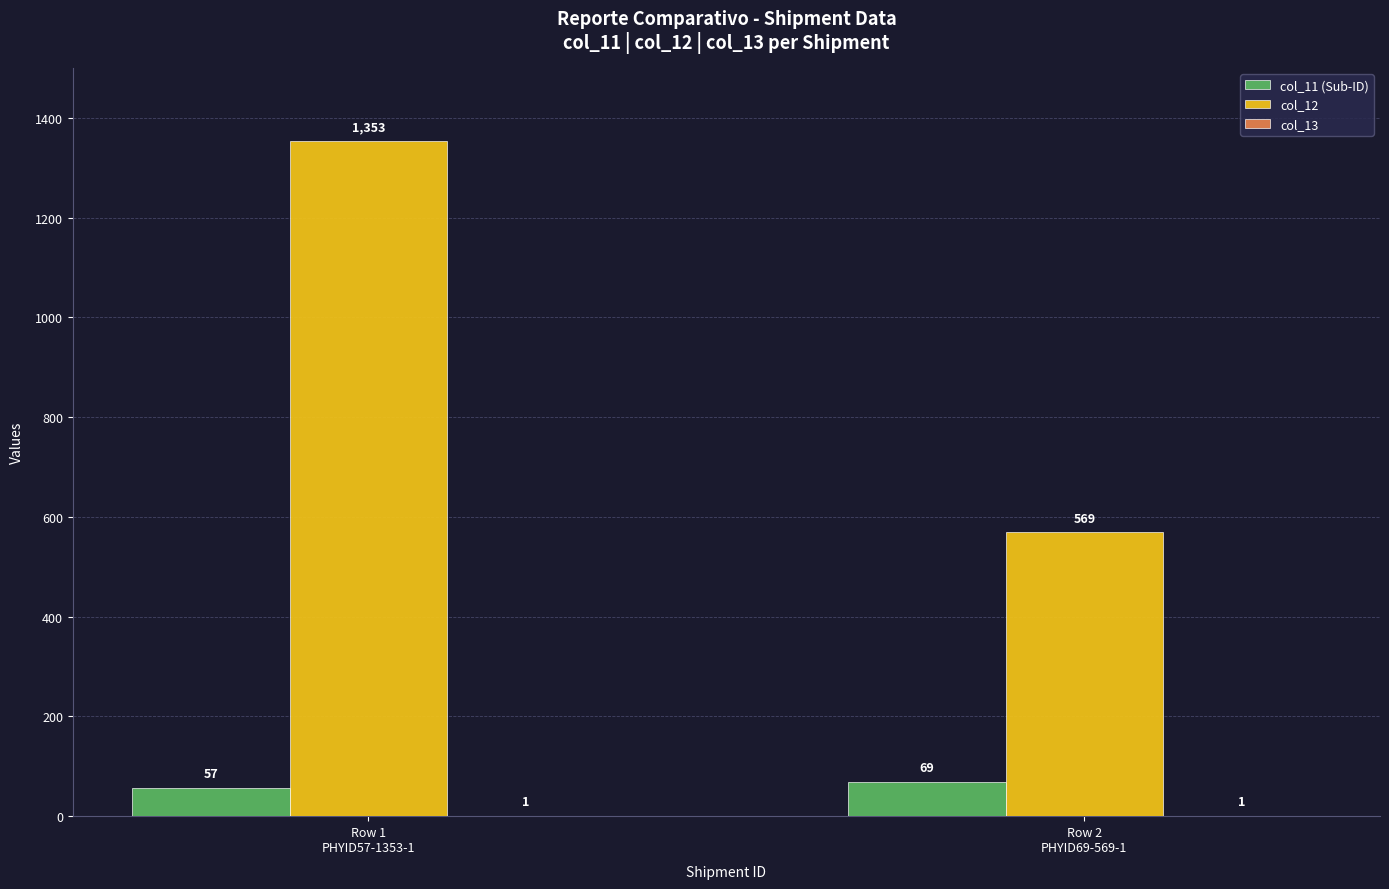

What is the maximum value shown in the chart?

1353